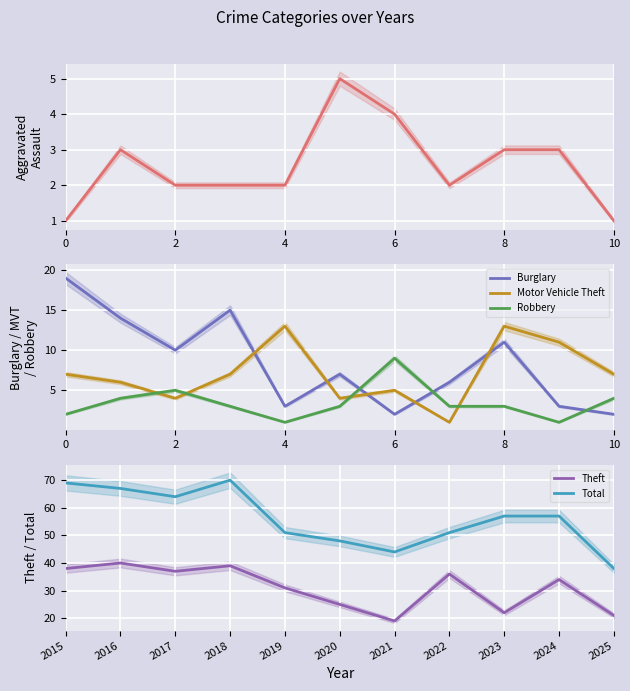

In Total, how many points are higher than both neighbors (excluding endpoints)?

1